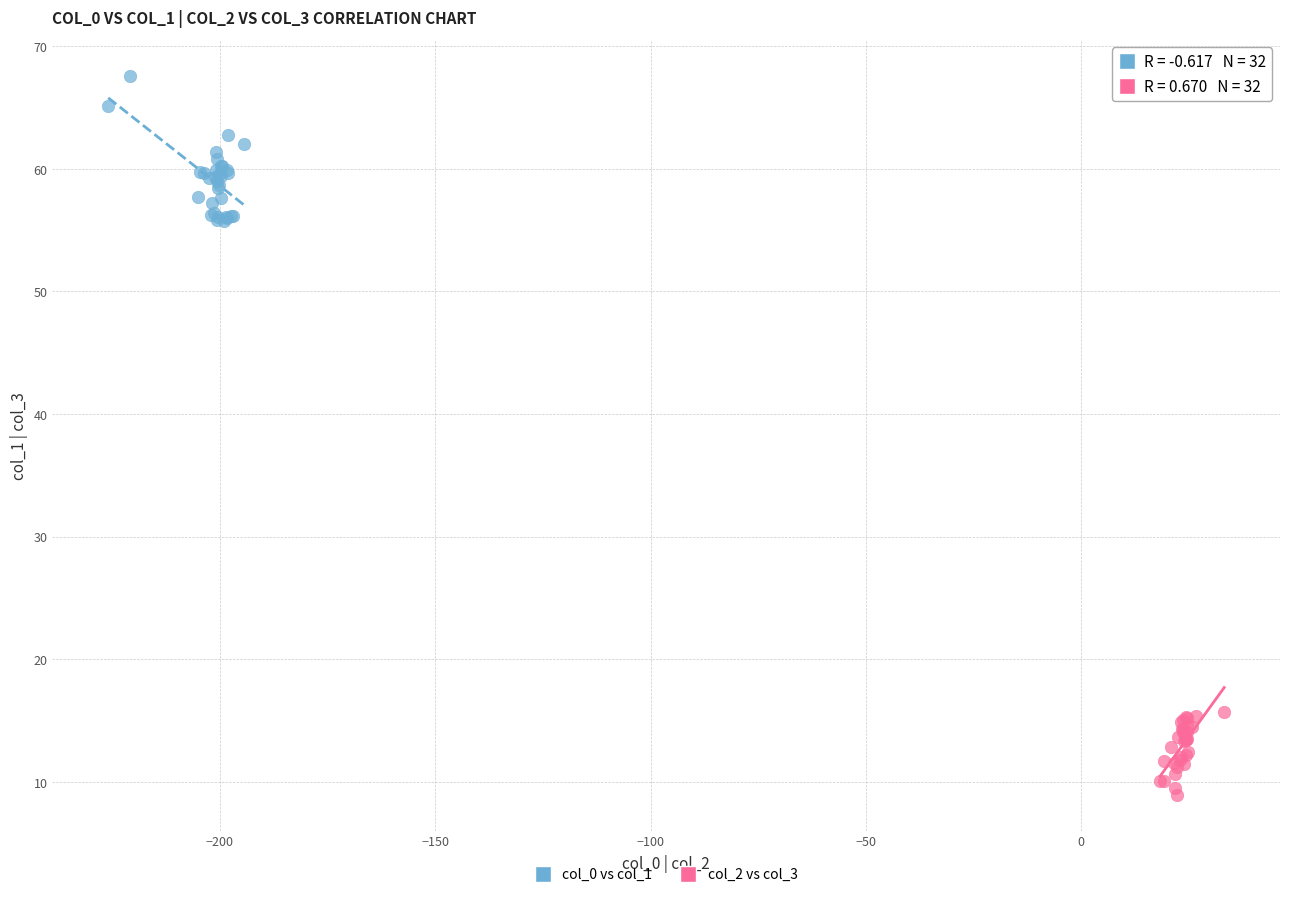

Which series reaches the minimum Y coordinate?

col_2 vs col_3